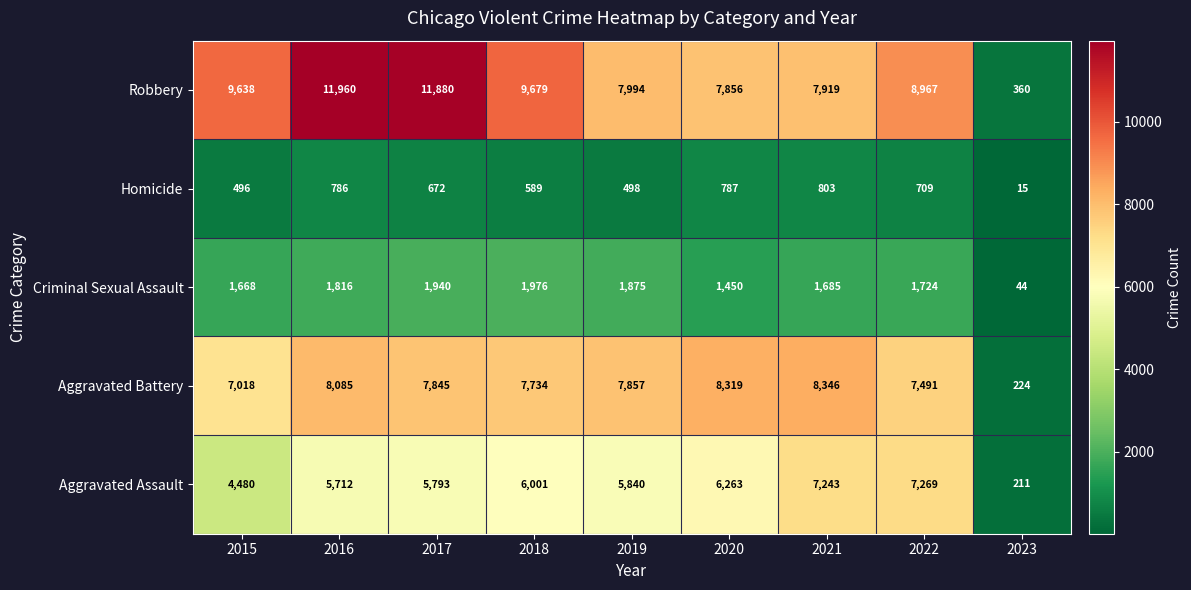

True or false: Robbery has a value of 7919 at 2021.

True